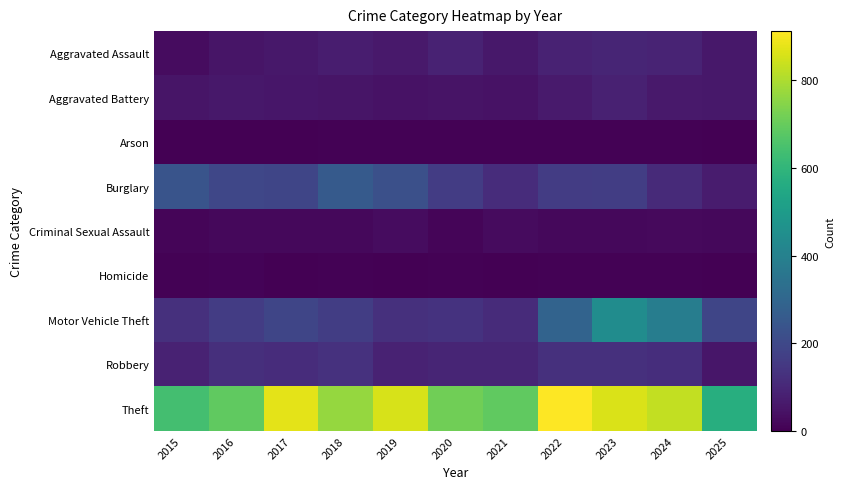

Which has a higher value, 2019 or 2015?

2019